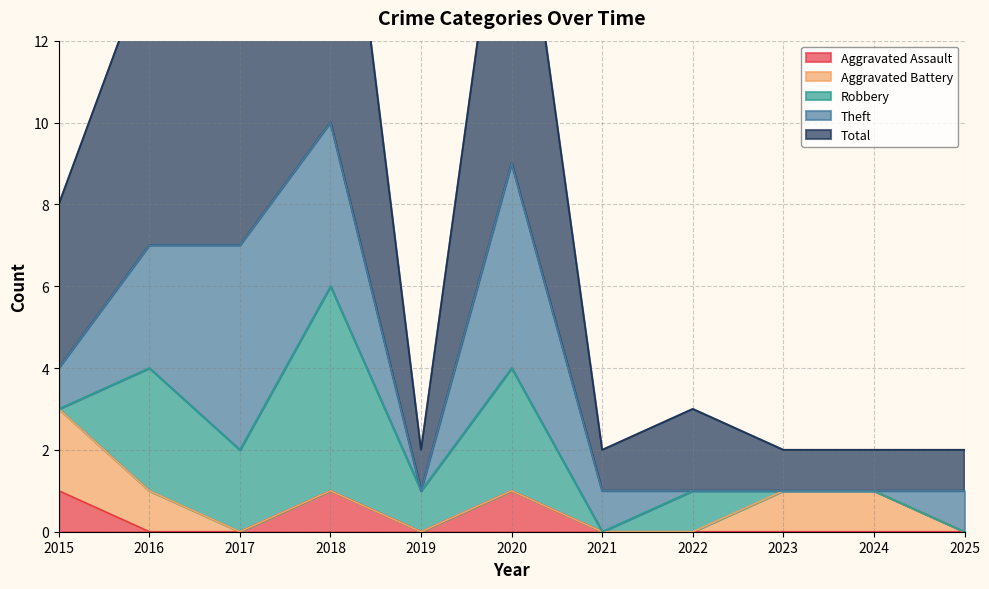

The Theft series shows 0 at 2023. True or false?

True